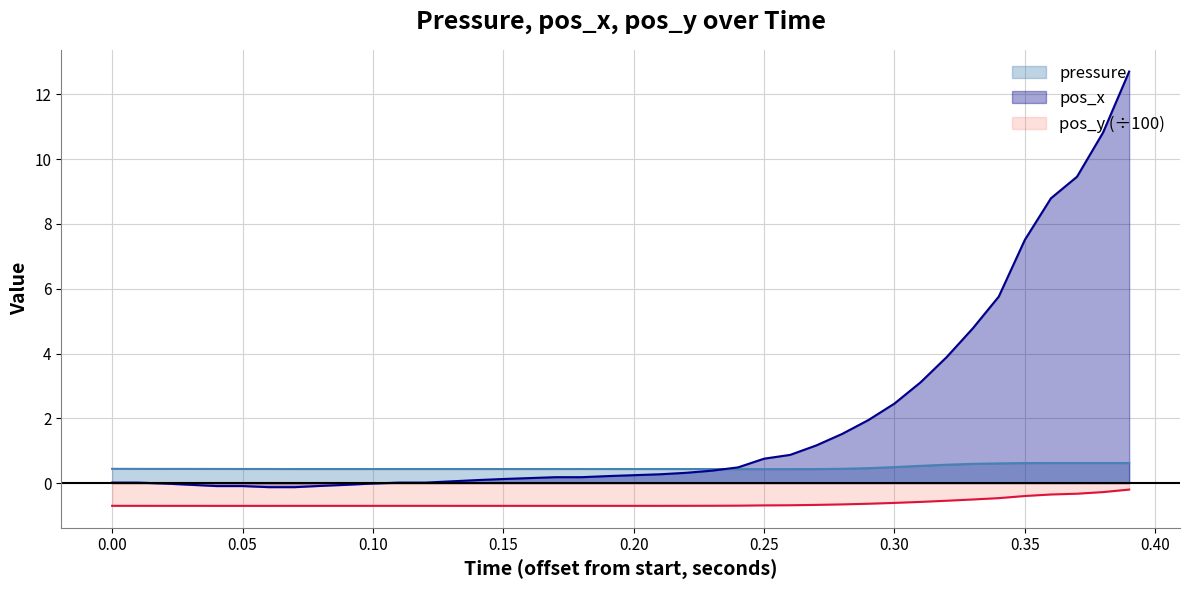

Which series has the largest total across all categories?

pos_x